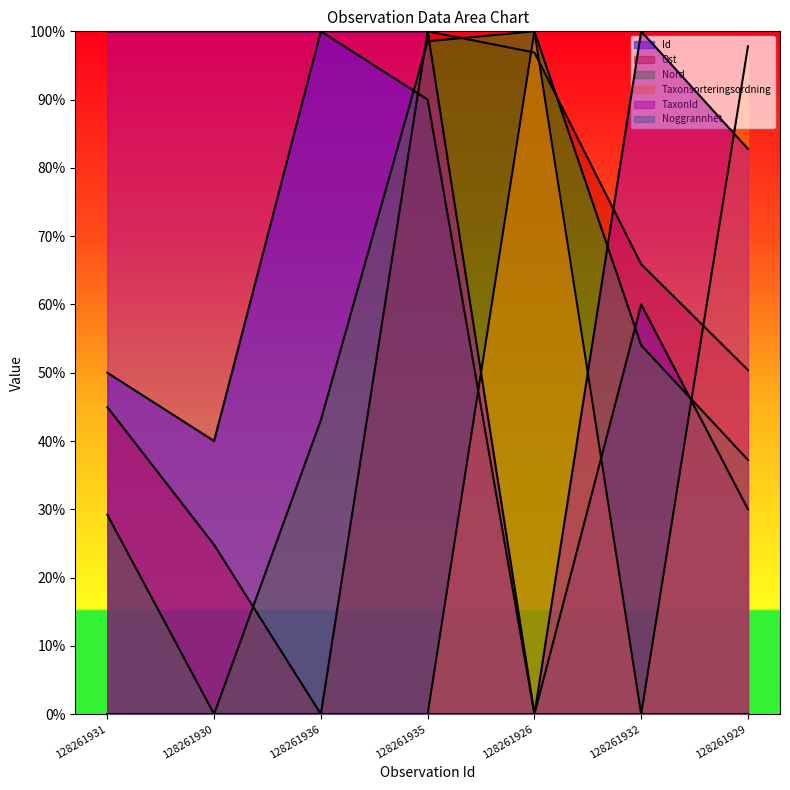

How many lines are shown in the chart?

6